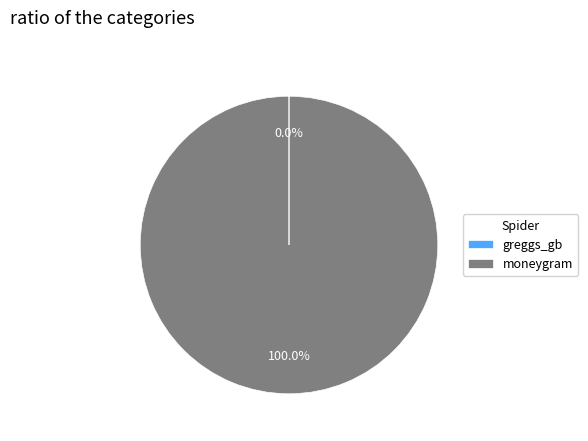

What is the majority slice?

moneygram